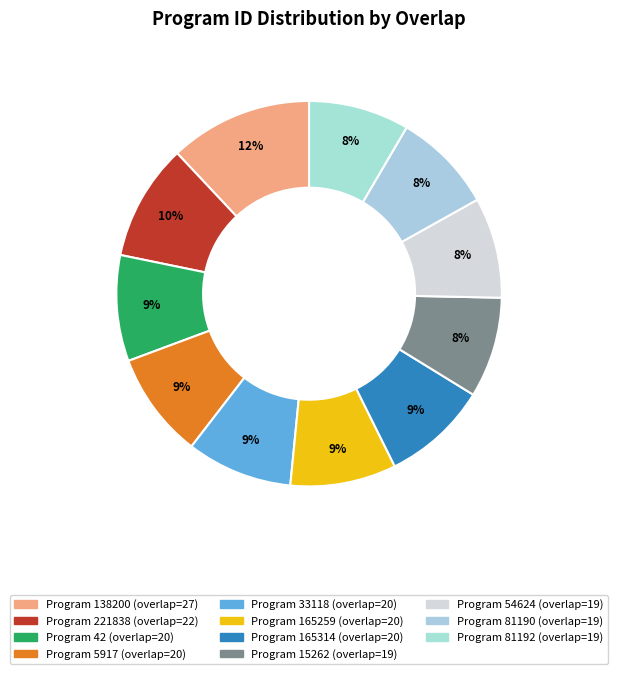

Rank the categories by value from lowest to highest.

15262, 54624, 81190, 81192, 42, 5917, 33118, 165259, 165314, 221838, 138200